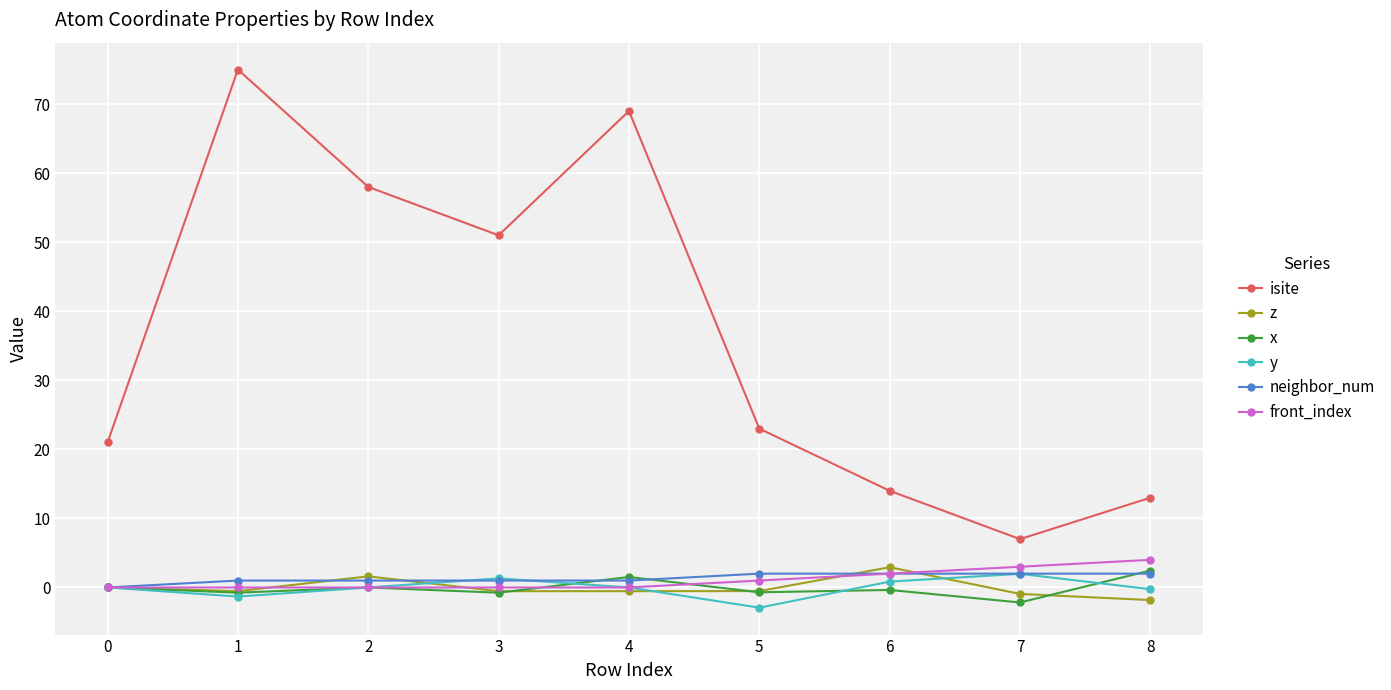

True or false: isite and y cross at least once.

False